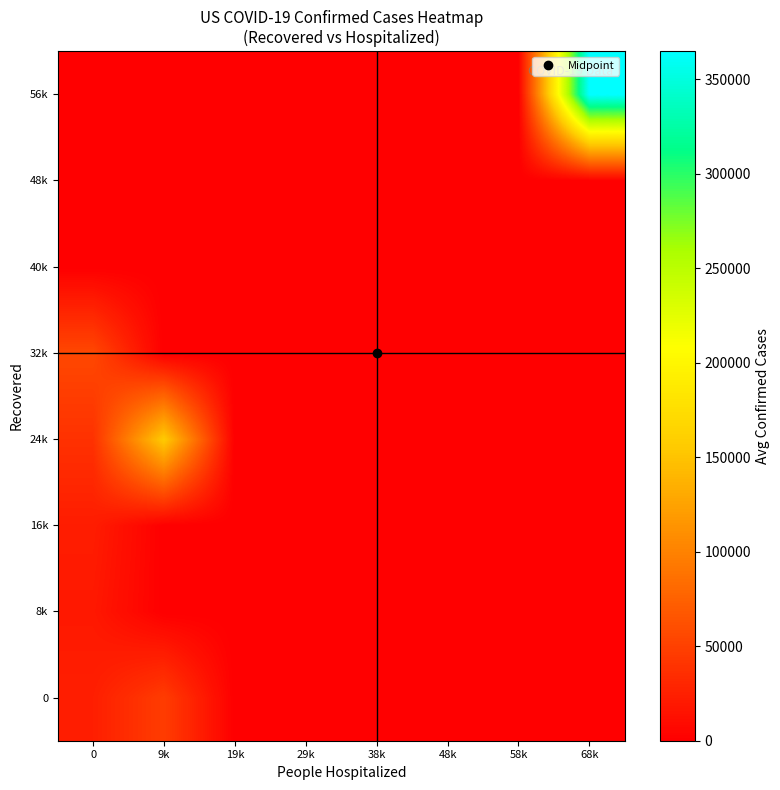

What is the spread (max minus min) of values at 68k?

364965.0